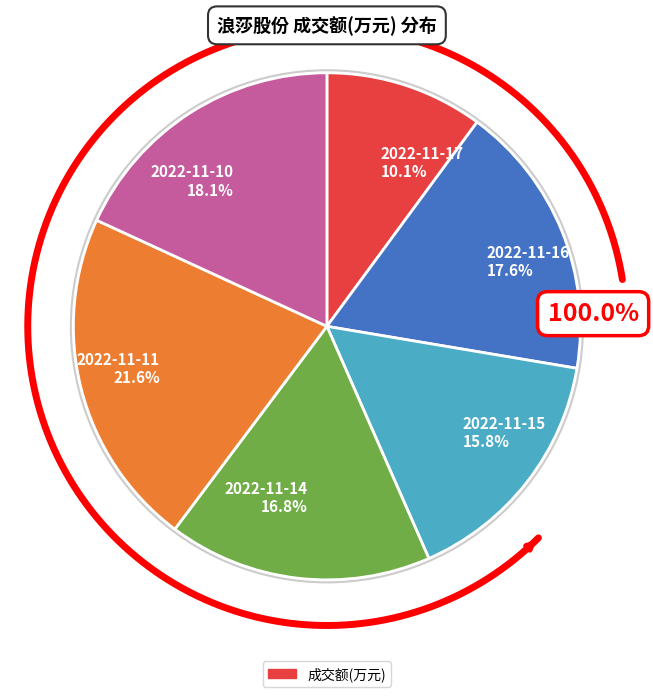

True or false: 2022-11-15 accounts for 5% of the total.

False